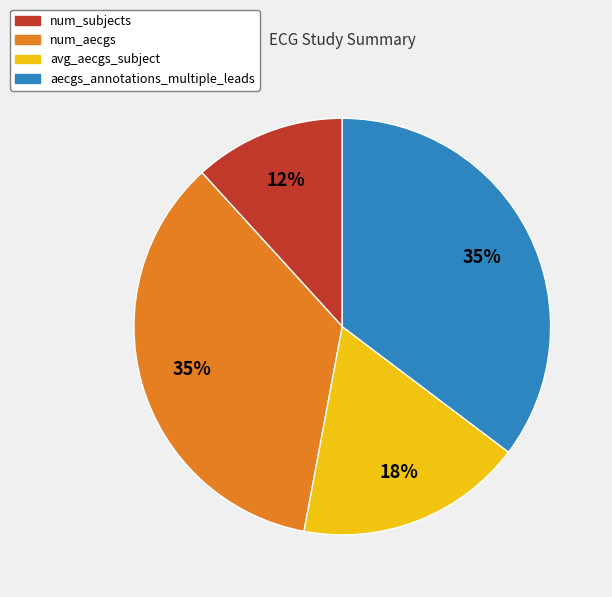

Does num_subjects represent more than half of the total?

No